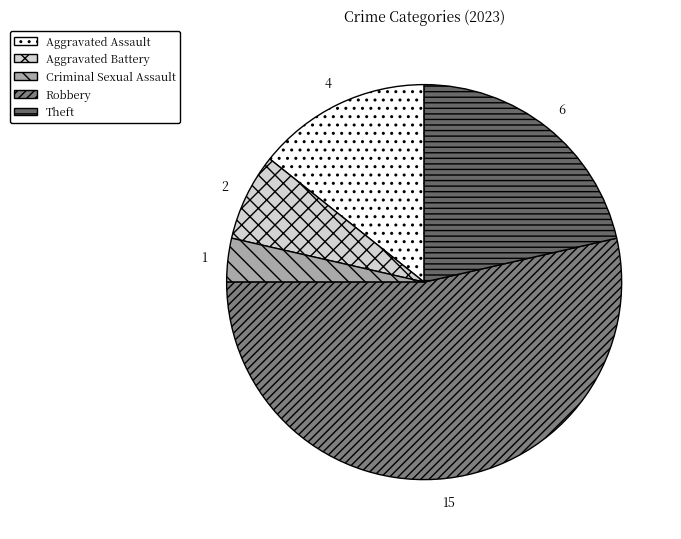

Which category accounts for the majority?

Robbery